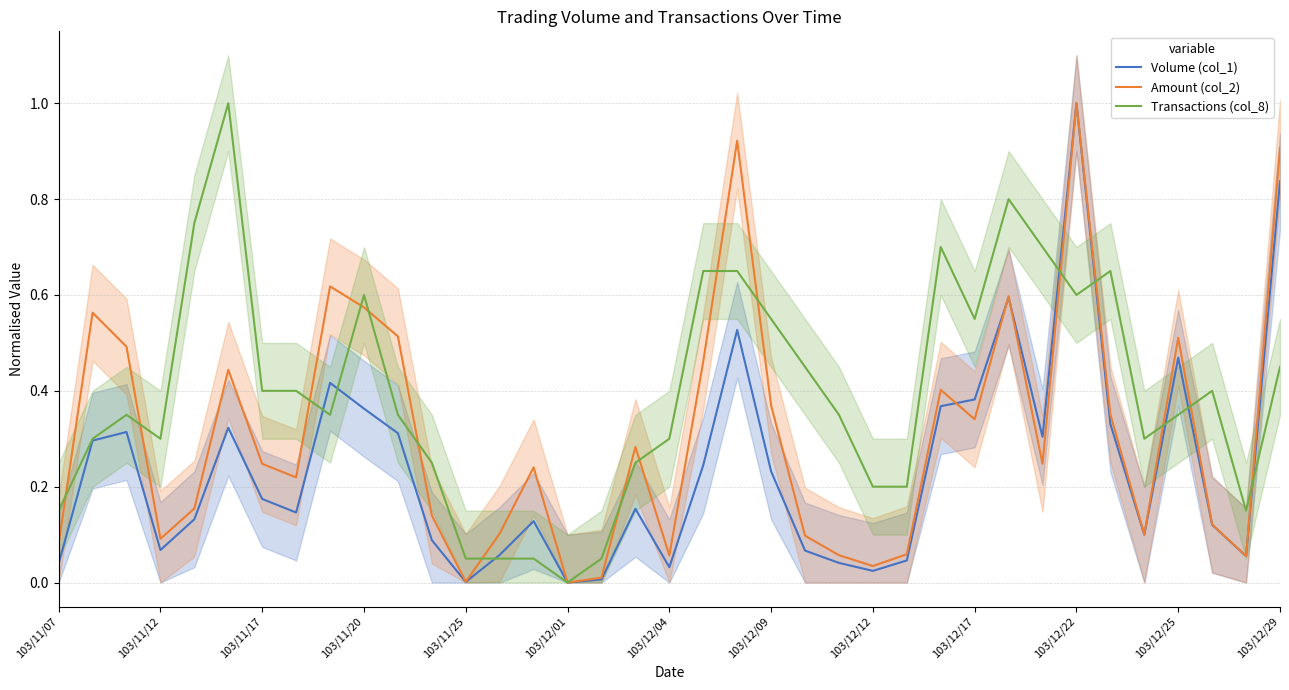

Is it true that Transactions (col_8) equals 0.3 at 103/12/01?

False